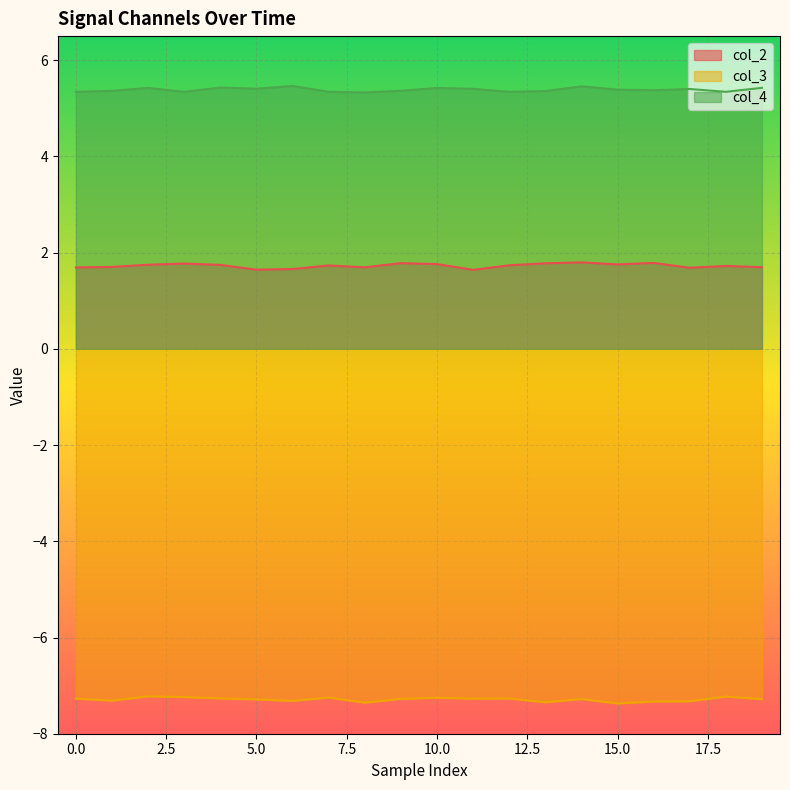

What is the sum of the col_4 values at 17 and 12?

10.7